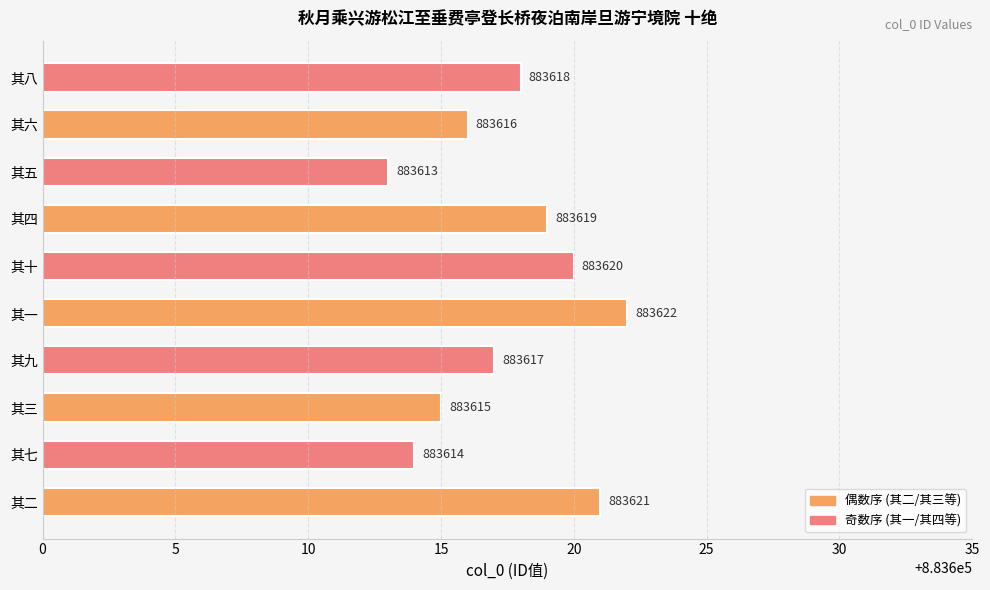

Read the value at 其十.

883620